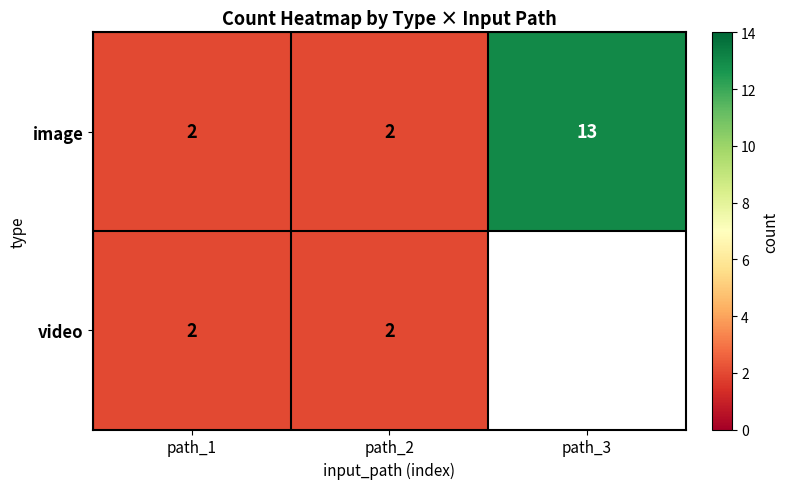

Count the image values in the range 2 to 13.

3